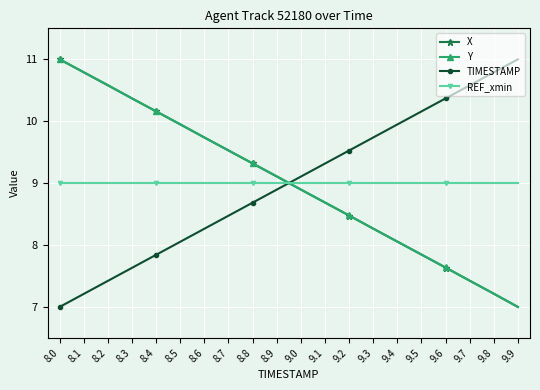

What is the difference between the second highest and minimum values in the X series?

3.8